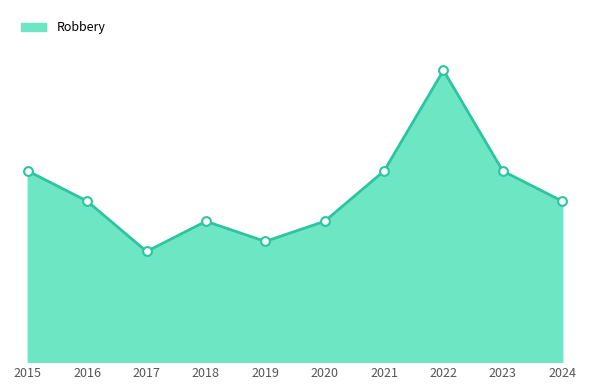

What is the ratio of the value at 2022 to the value at 2017?

2.6